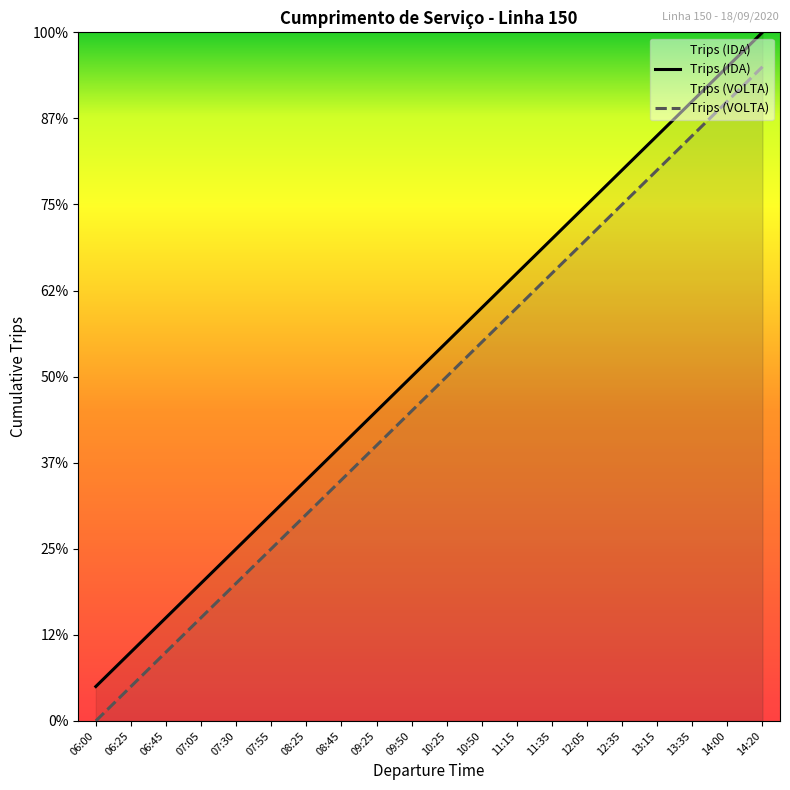

True or false: Trips (VOLTA) and Trips (IDA) intersect in this chart.

False